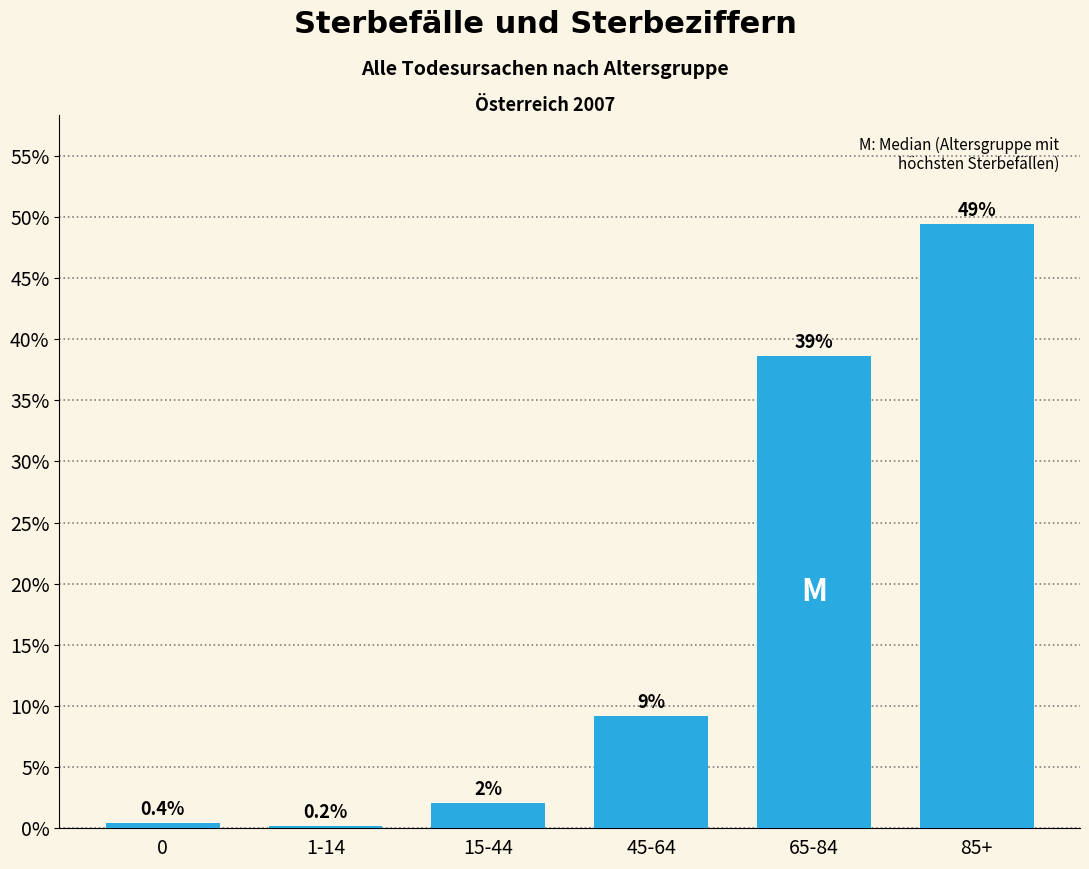

Are the bars horizontal?

No